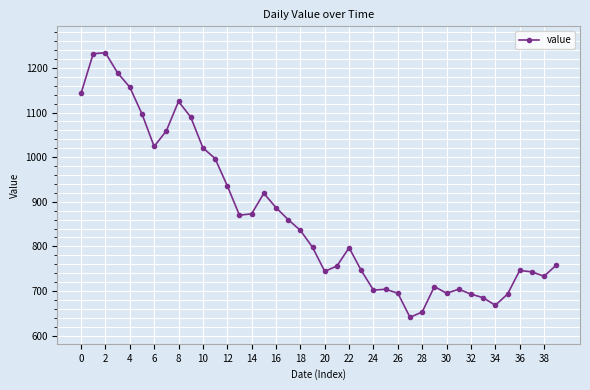

What is the maximum value shown in the chart?

1234